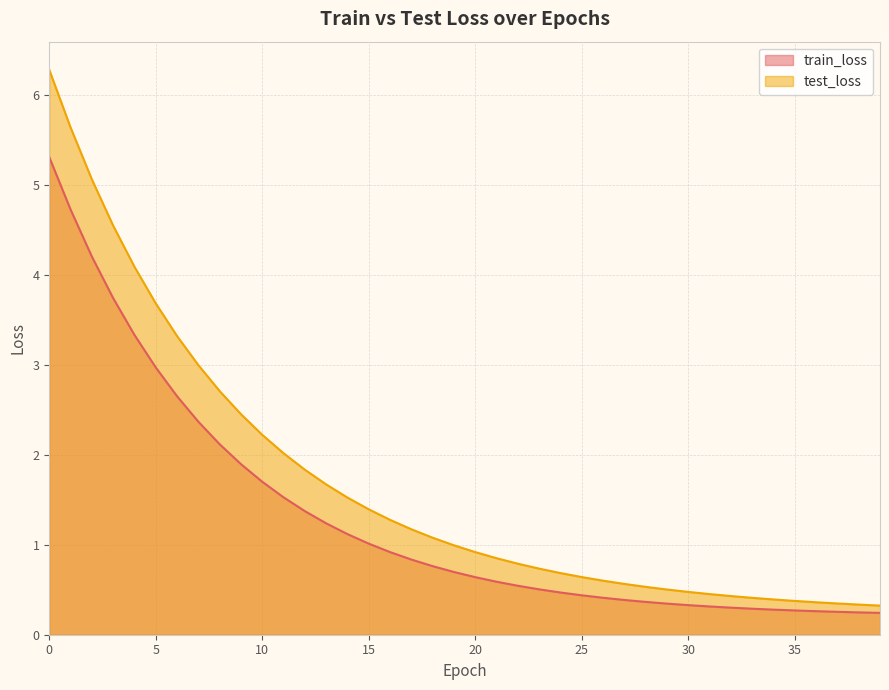

What is the difference between the maximum and second lowest values in the train_loss series?

5.1